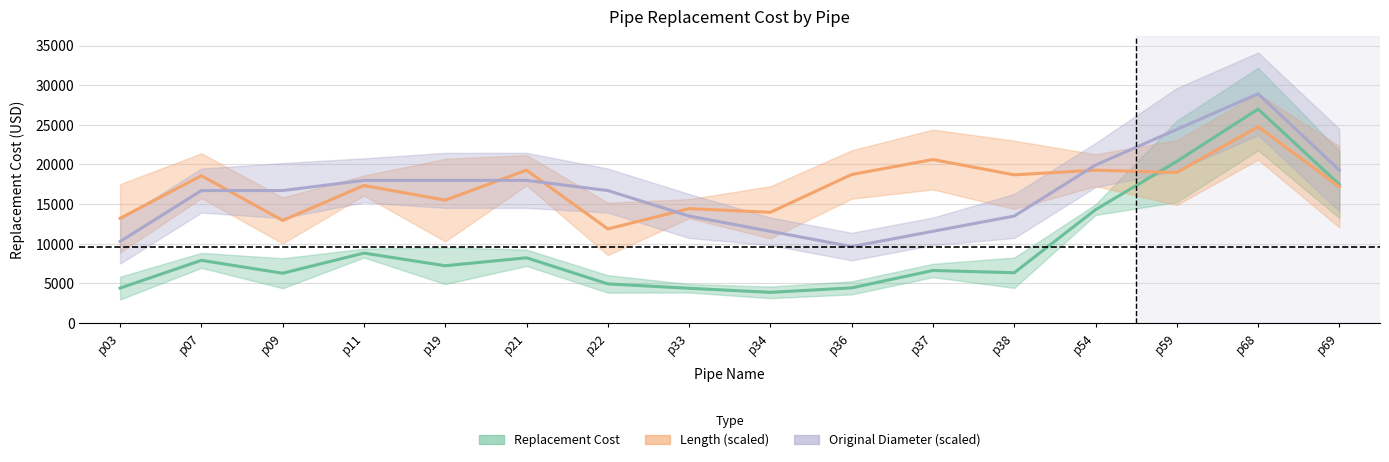

What is the value of the Length (scaled) point at the 12th from the left?

18688.1